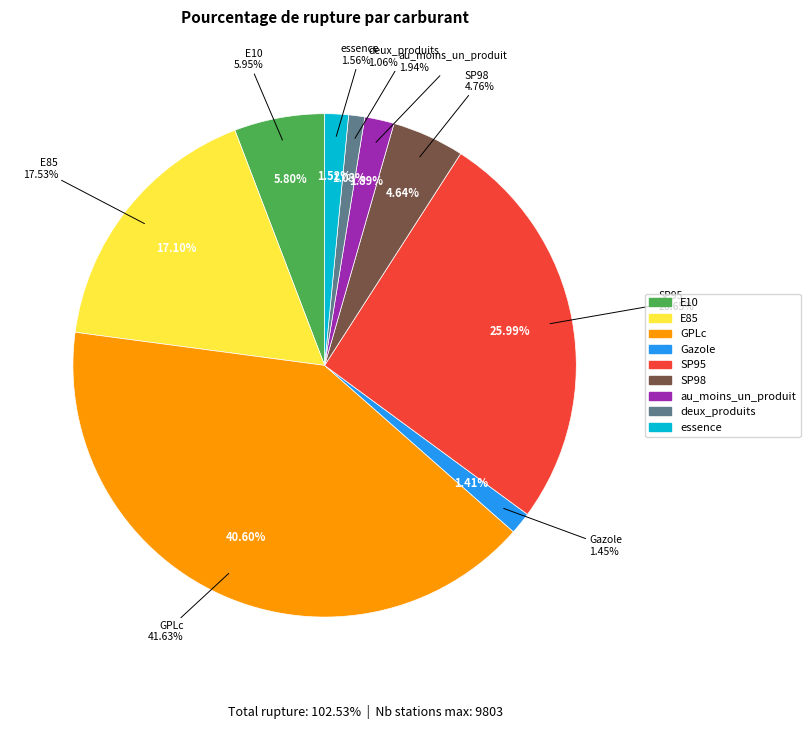

How many slices are in this pie chart?

9